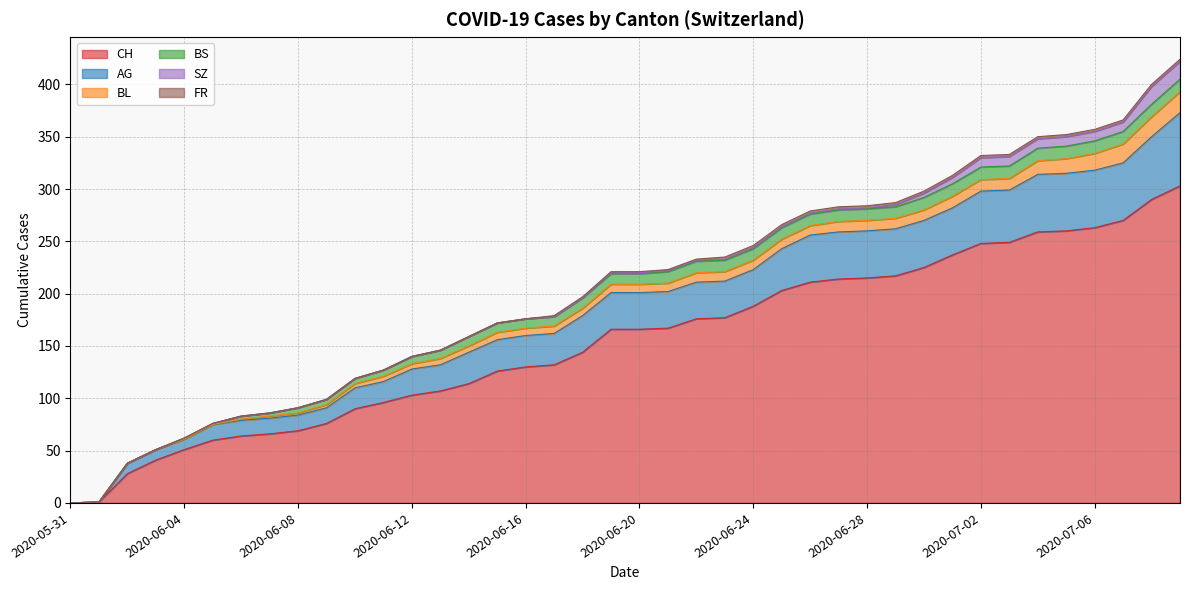

Where does the BL series first go above 8?

2020-06-22